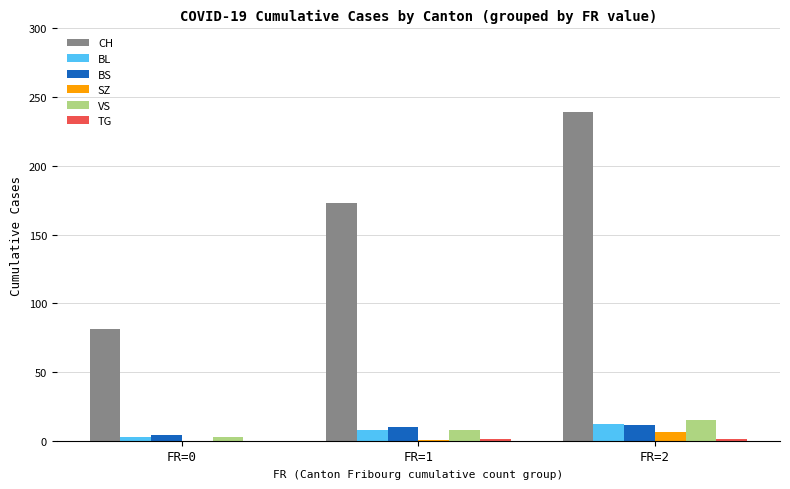

The SZ series shows 0.0 at FR=0. True or false?

True